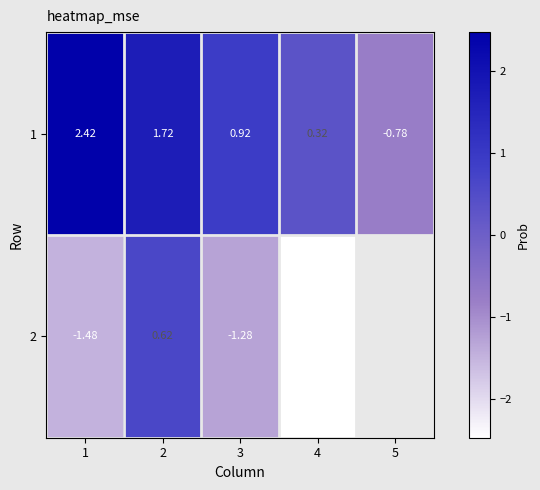

How many positive values does the 1 series have?

4